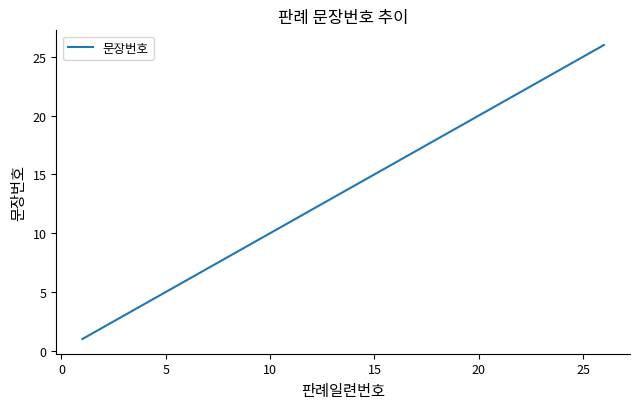

What is the difference between the maximum and minimum values?

25